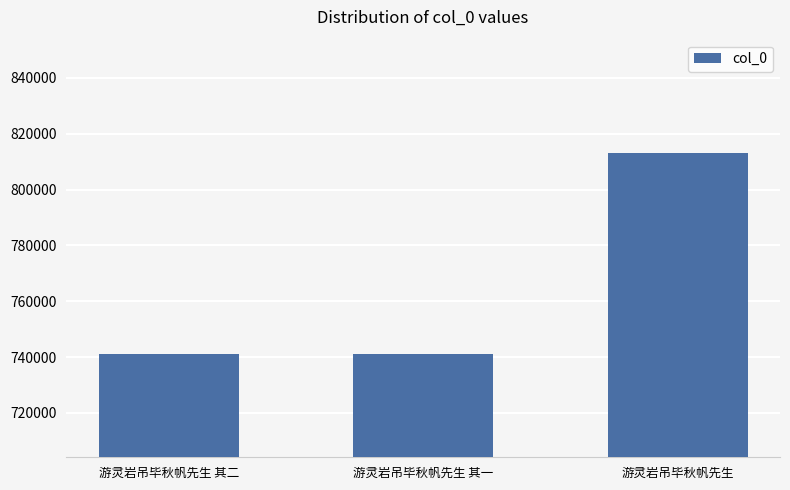

Are the bars horizontal?

No